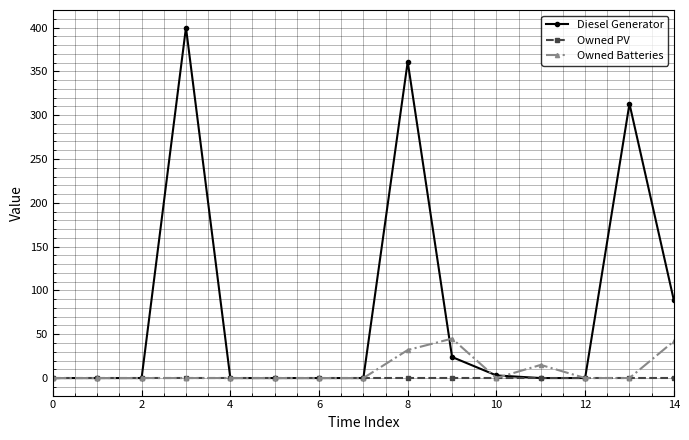

Which series has the largest total across all categories?

Diesel Generator